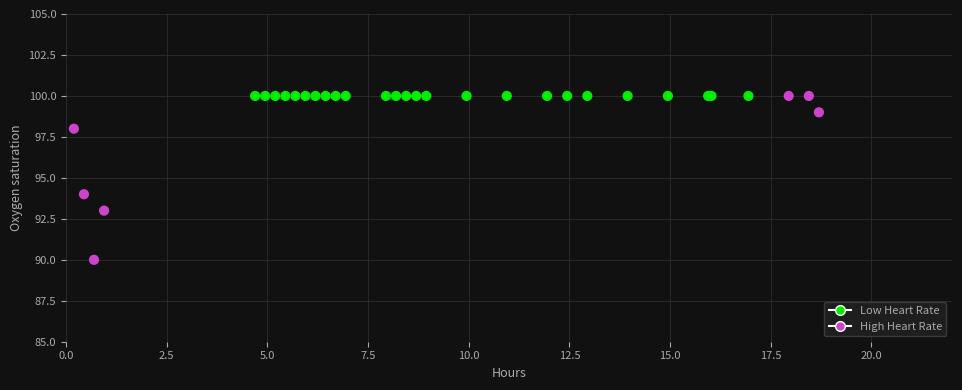

What Y value in the scatter plot is closest to 95?

94